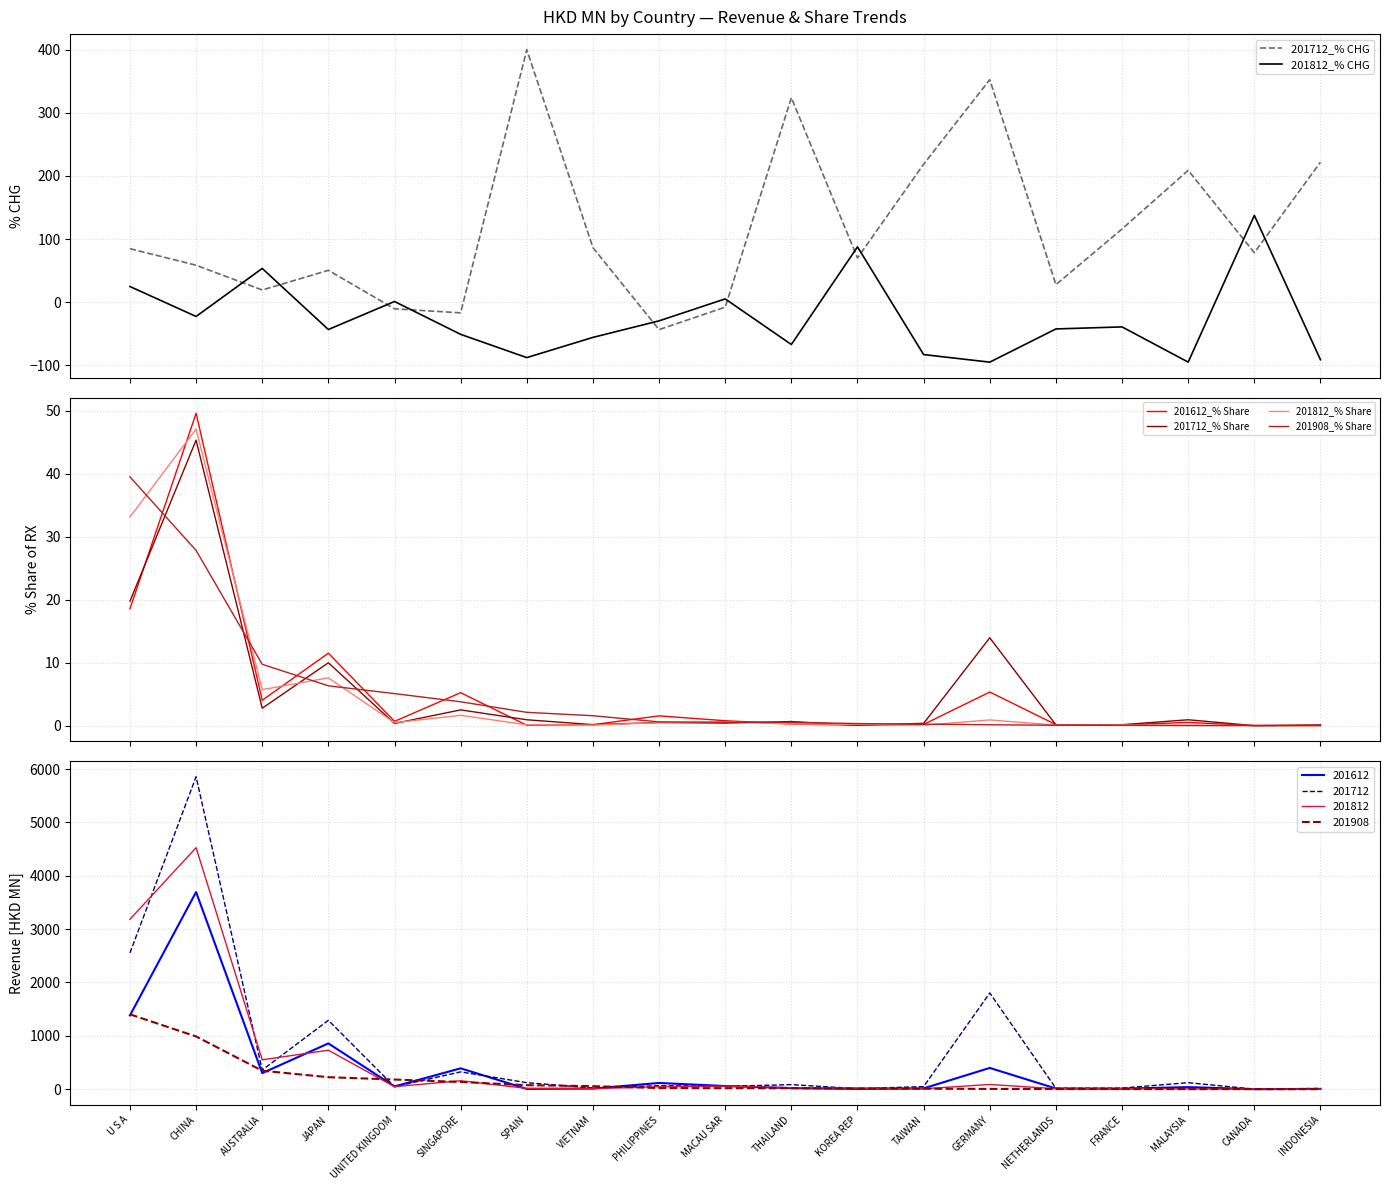

What are all the series names shown in the legend?

201712_% CHG, 201812_% CHG, 201612_% Share, 201712_% Share, 201812_% Share, 201908_% Share